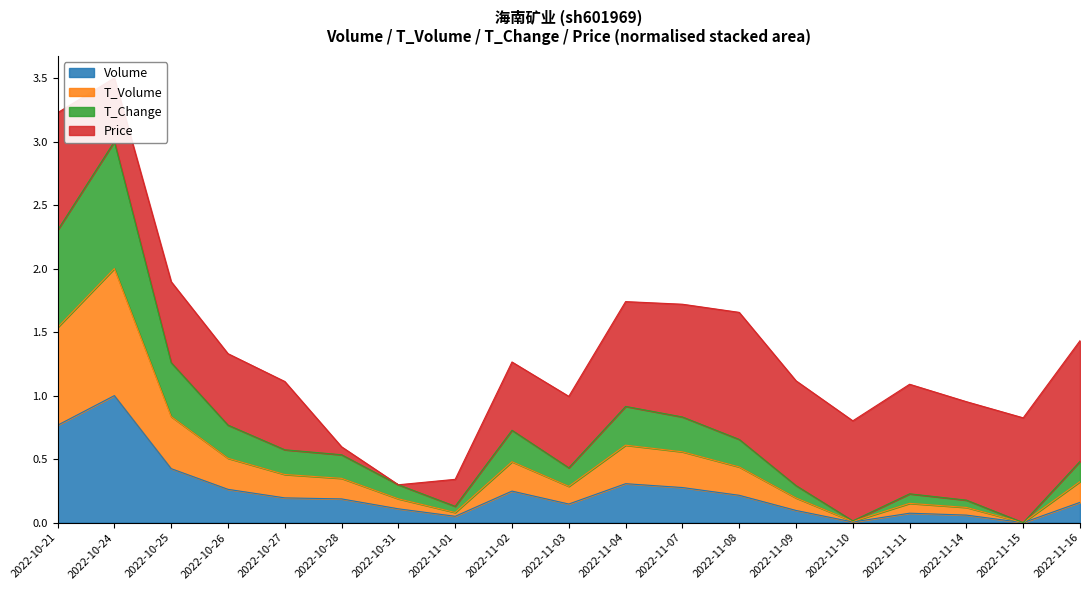

At which category does volume reach its first local peak?

2022-10-24